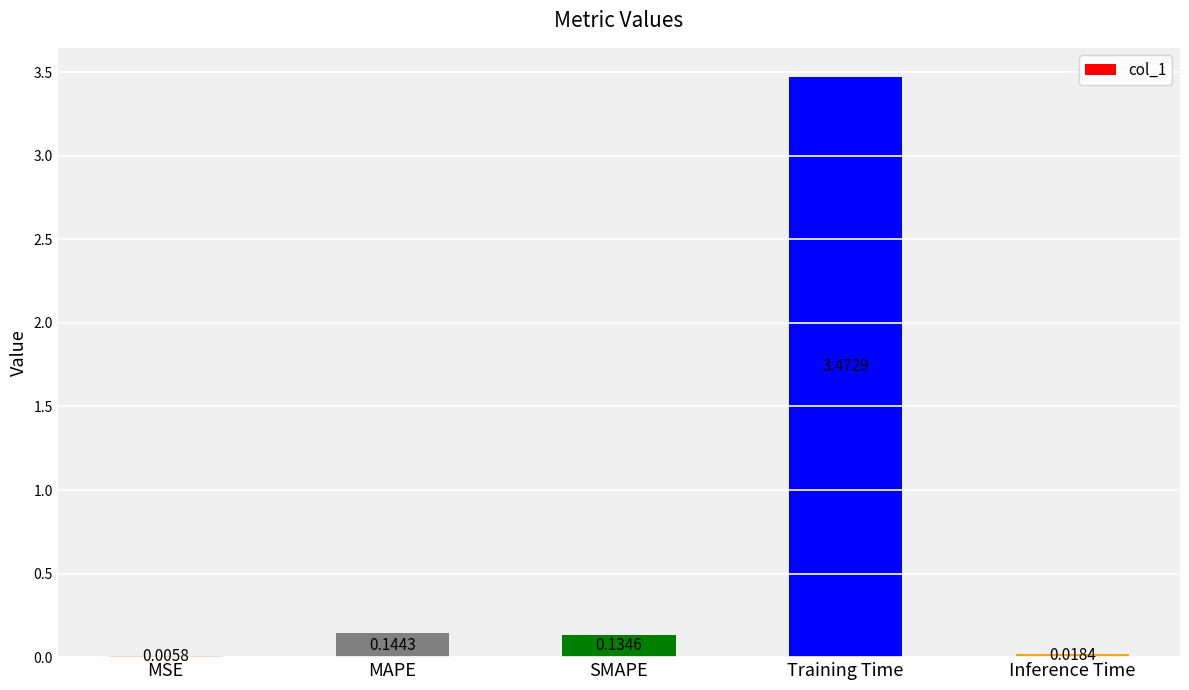

At which category does the chart reach its peak across all series?

Training Time